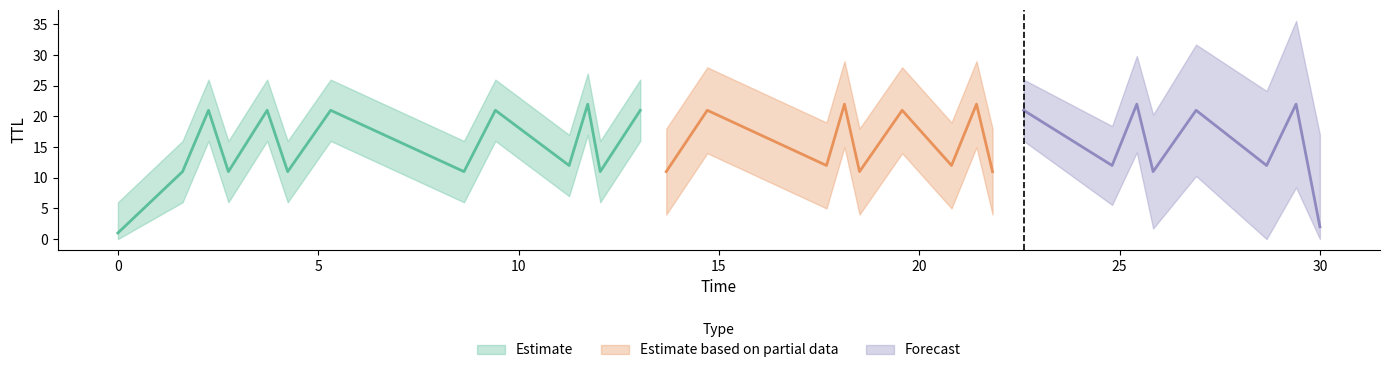

What is the smallest value displayed?

1